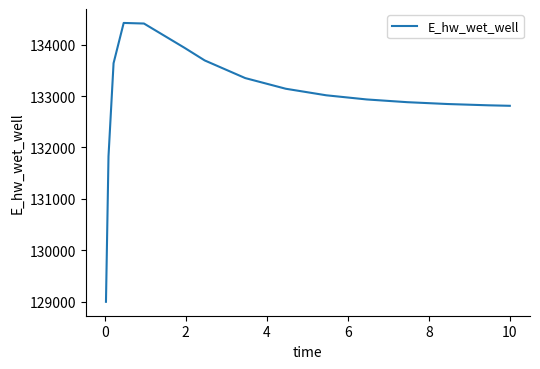

What is the minimum value shown in the chart?

128994.6